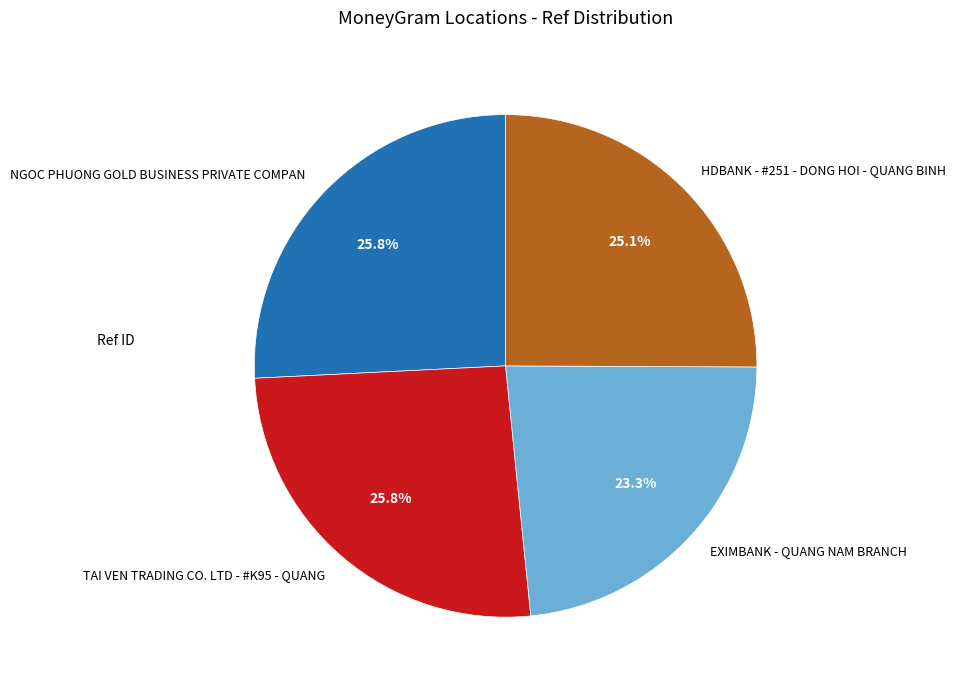

Is TAI VEN TRADING CO. LTD - #K95 - QUANG the majority of the pie?

No